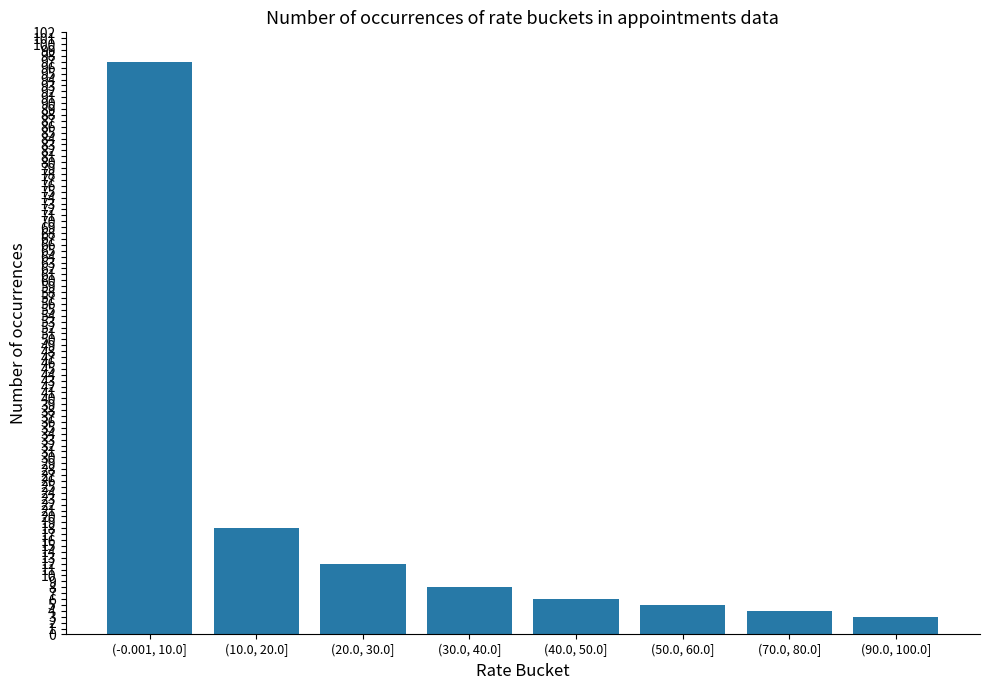

What is the label of the 7th bar from the right?

(10.0, 20.0]